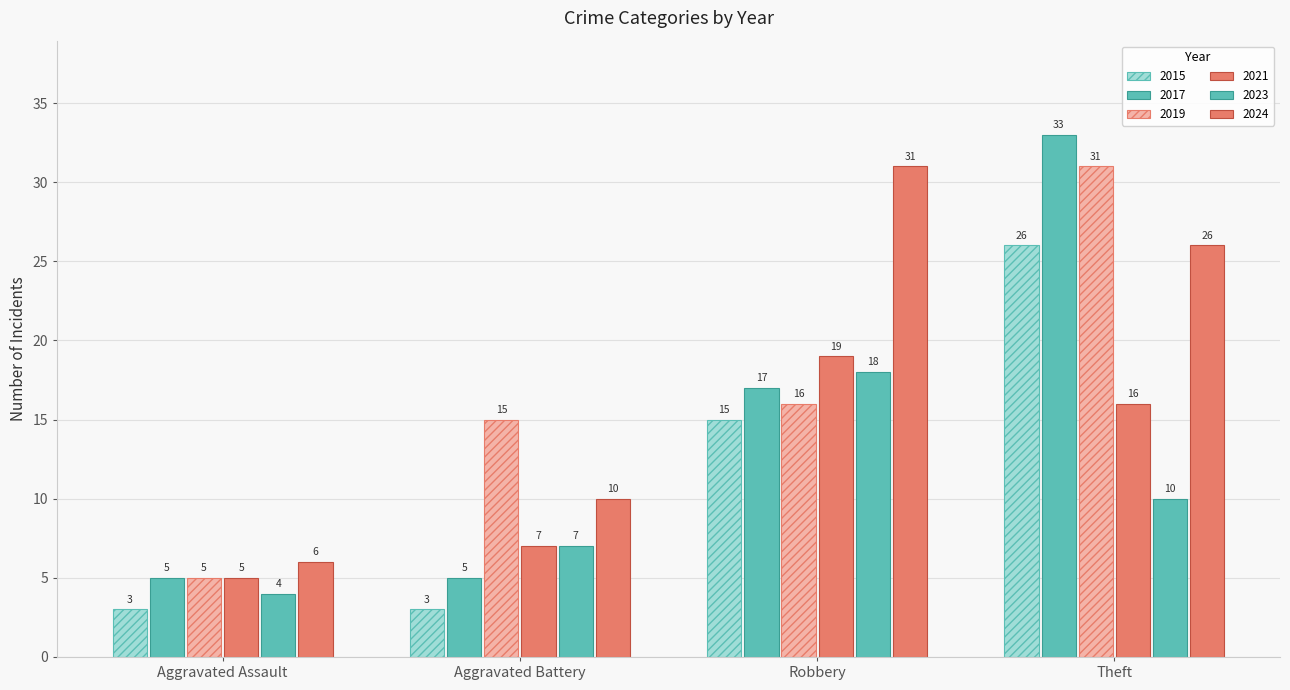

Reading right to left, list all the values displayed in this chart.

2015: 26	15	3	3
2017: 33	17	5	5
2019: 31	16	15	5
2021: 16	19	7	5
2023: 10	18	7	4
2024: 26	31	10	6